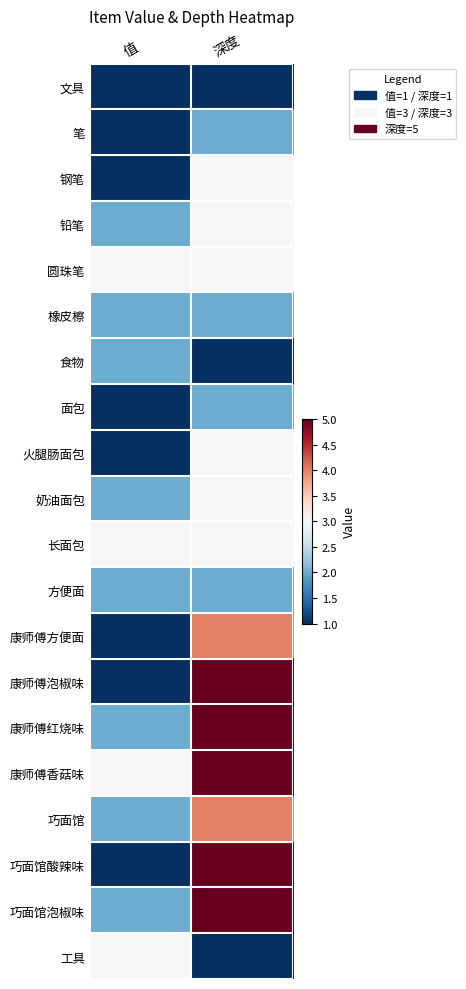

At which category is the sum across all series the highest?

深度